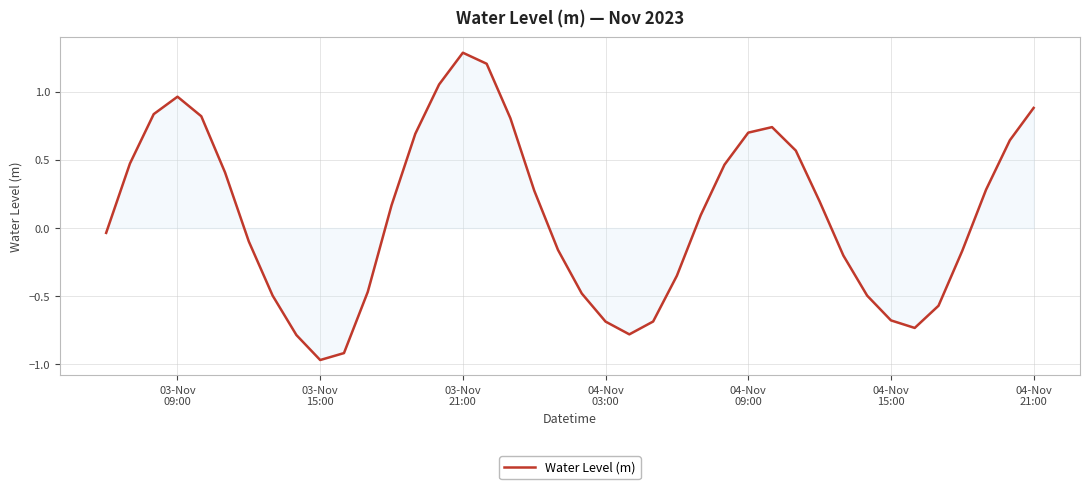

What is the greatest value displayed?

1.3